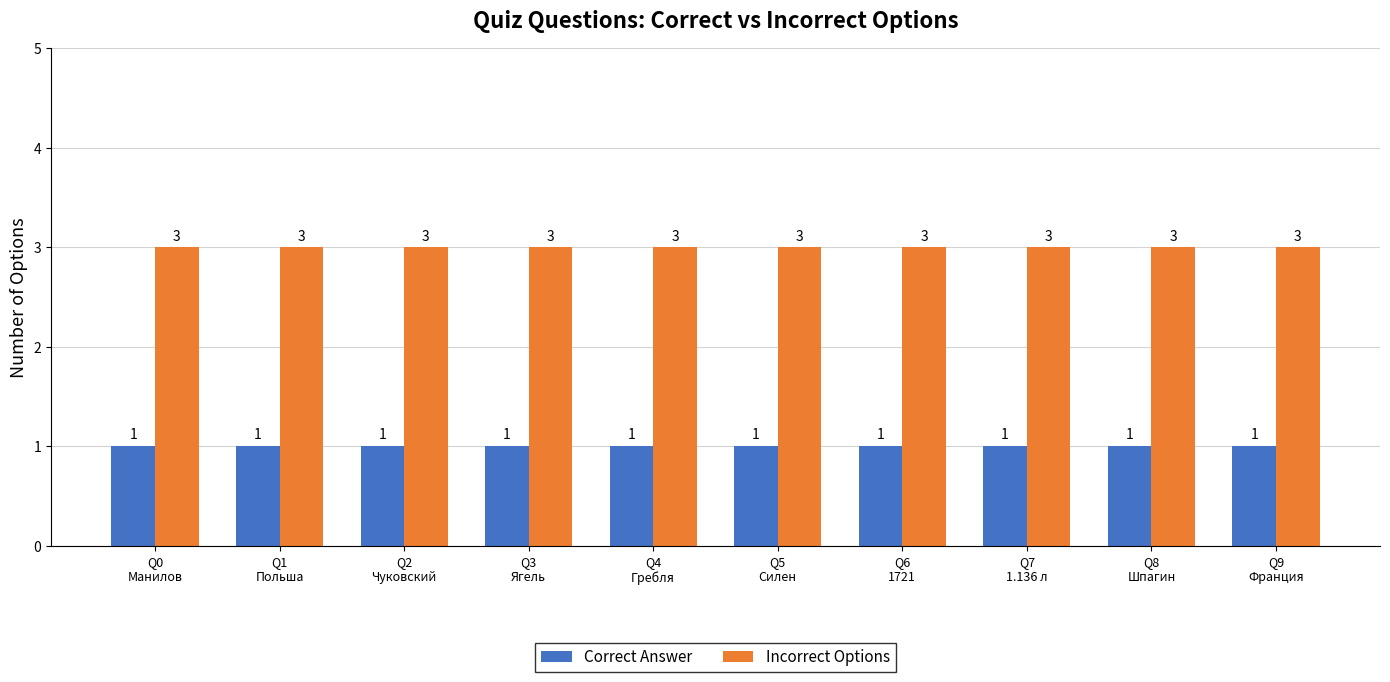

What is the average value of the Incorrect Options series?

3